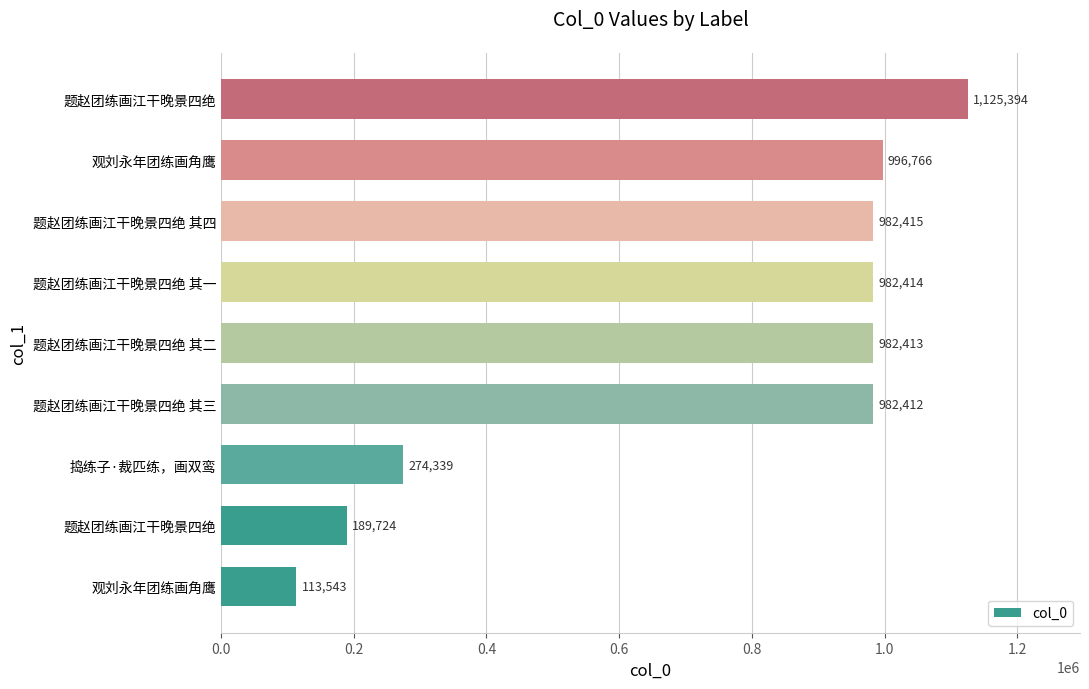

What is the sum of all values?

6629420